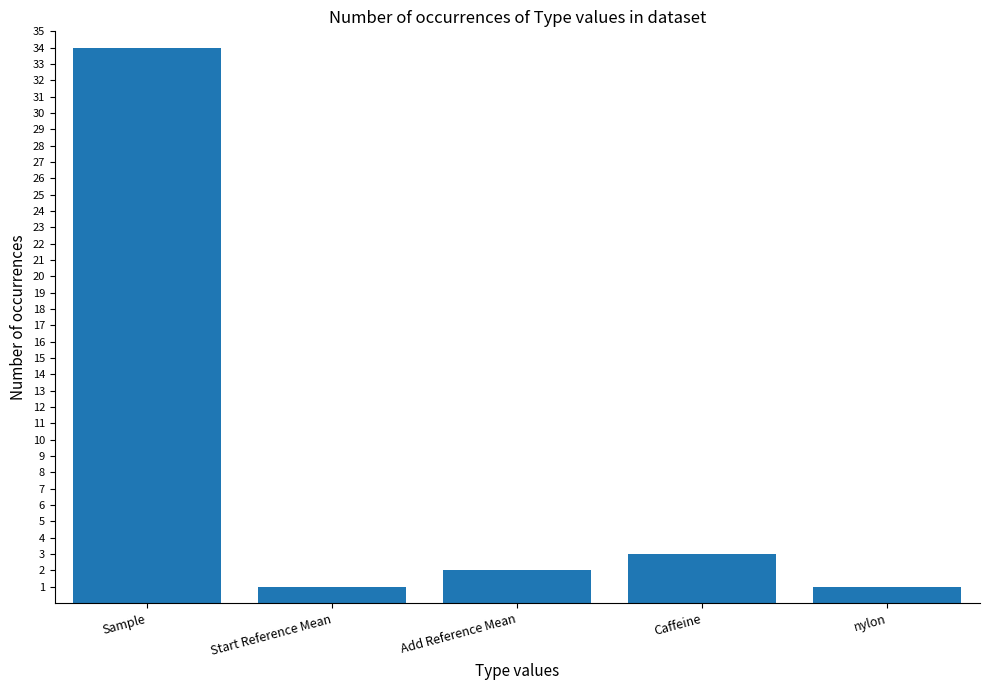

What position from the right is Caffeine?

2